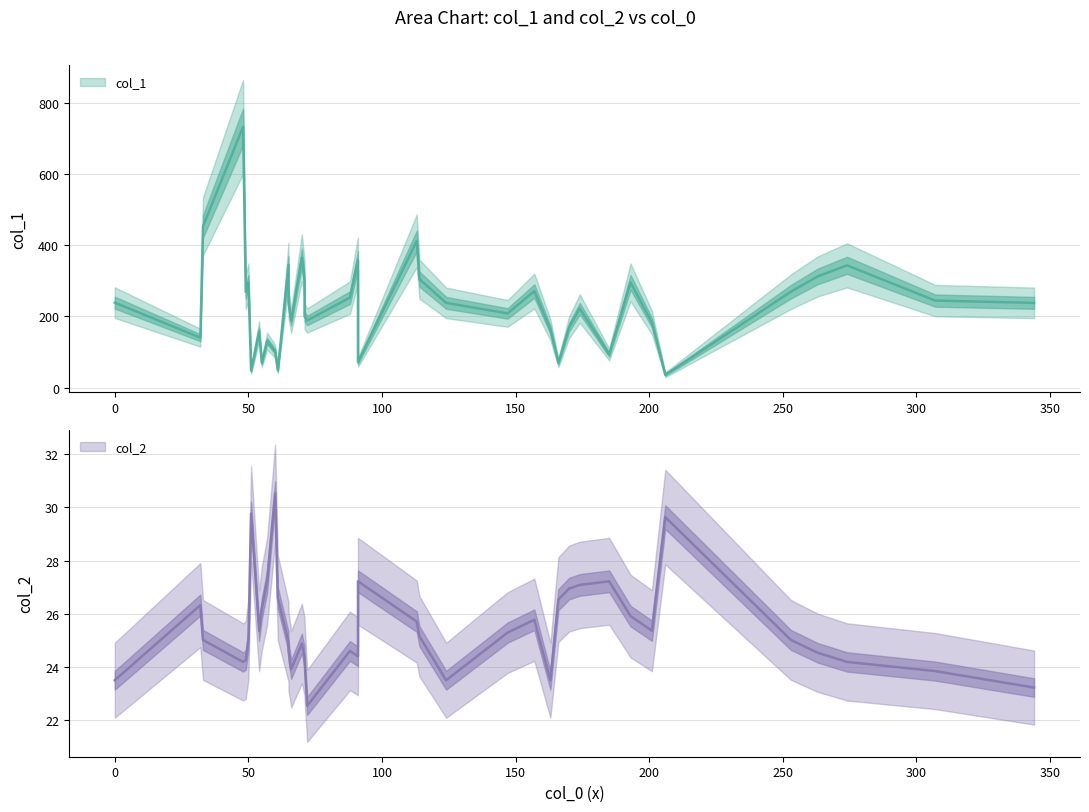

What is the total value across all series at 6?

261.4